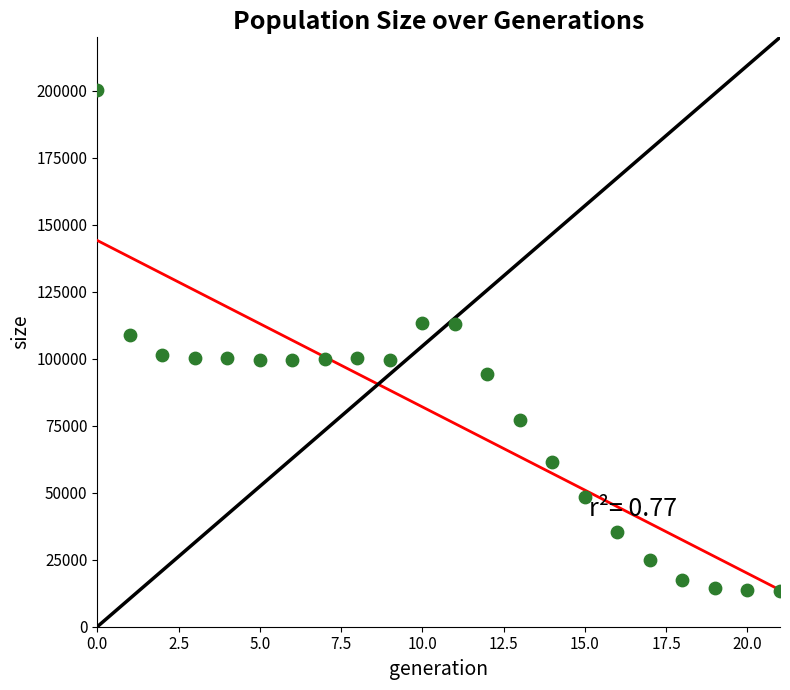

What is the range of Y values (max minus min)?

186721